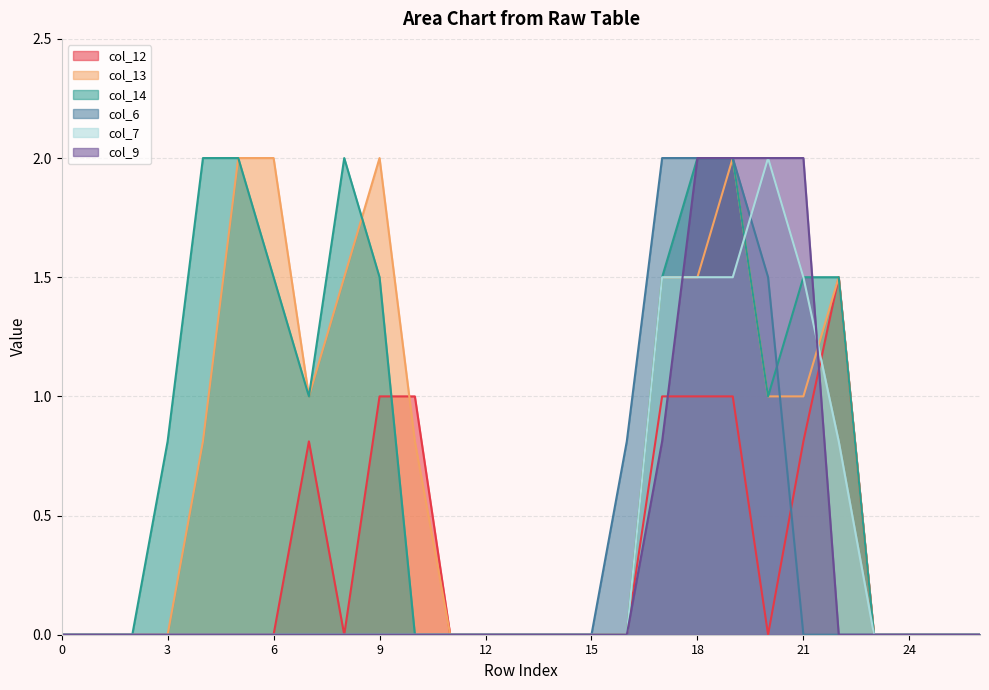

Which series has the largest range (max minus min)?

col_13